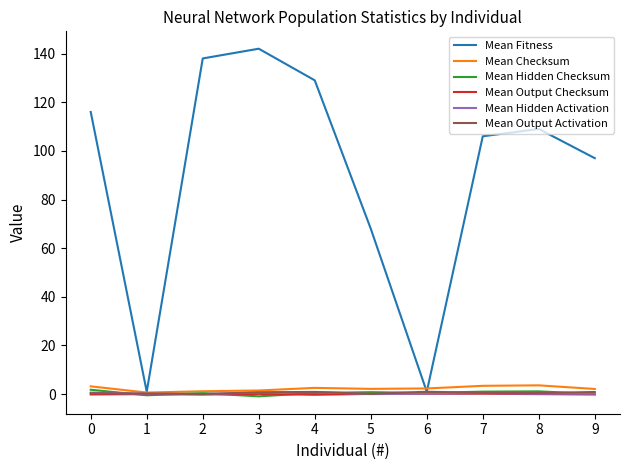

Which series has the largest total across all categories?

Mean Fitness